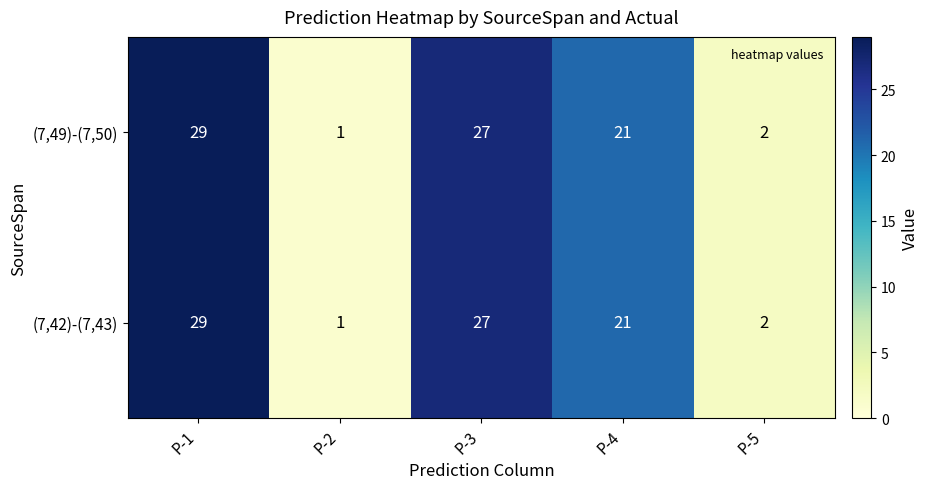

Read the (7,49)-(7,50) value at P-4, to the nearest 10.

20